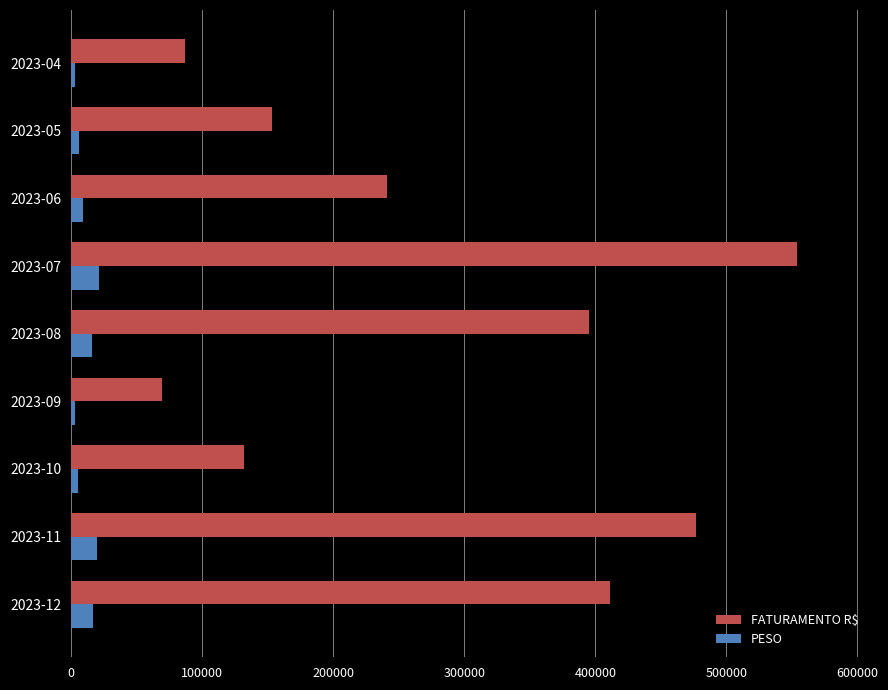

List the labels in order of FATURAMENTO R$ value, smallest first.

2023-09, 2023-04, 2023-10, 2023-05, 2023-06, 2023-08, 2023-12, 2023-11, 2023-07